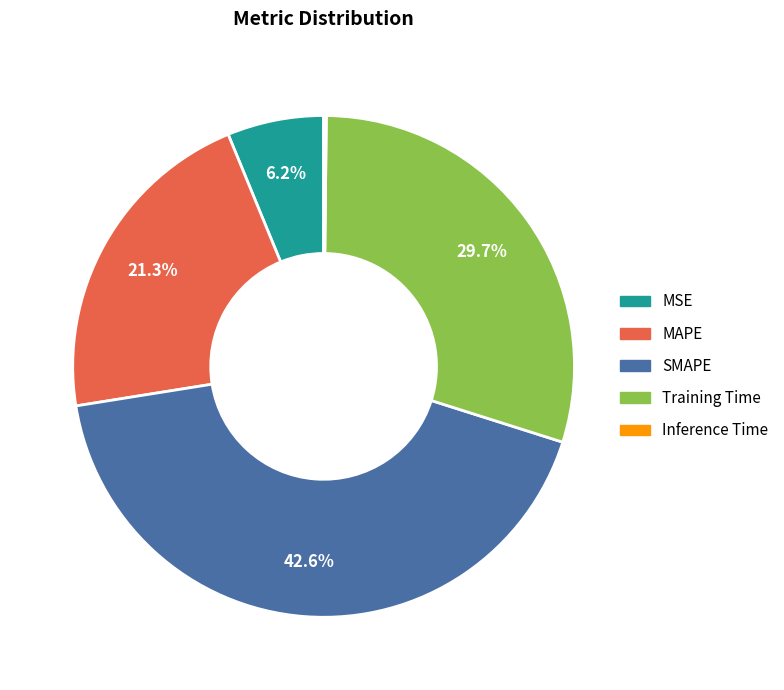

The SMAPE slice represents 51% of the pie. True or false?

False